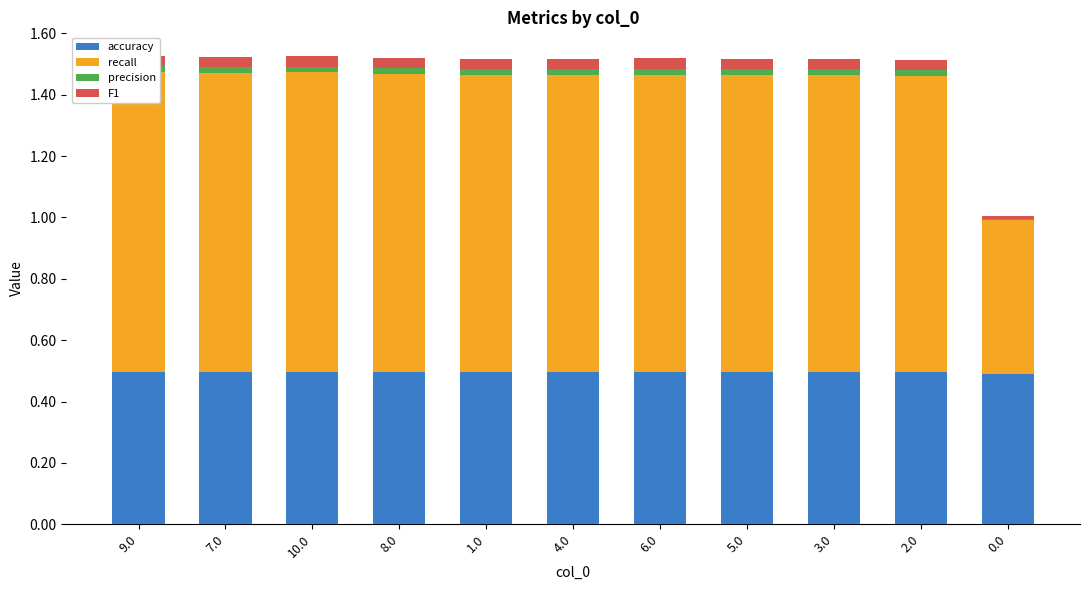

What is the difference between the maximum and minimum values in the recall series?

0.5